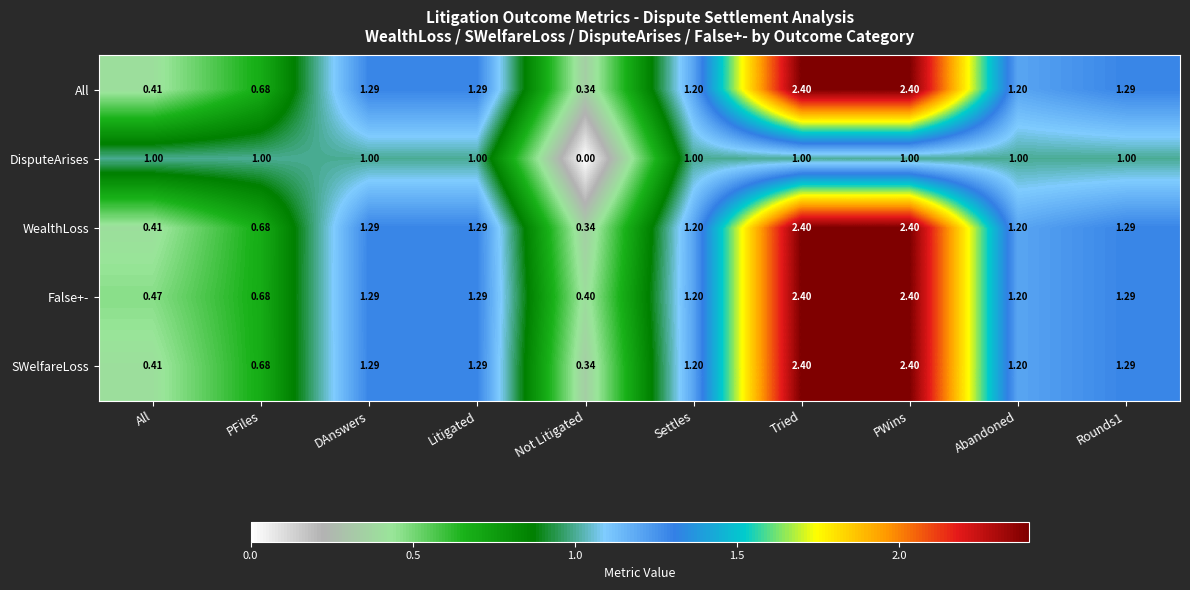

Is the value of False+- at DAnswers greater than the value of SWelfareLoss at Settles?

Yes